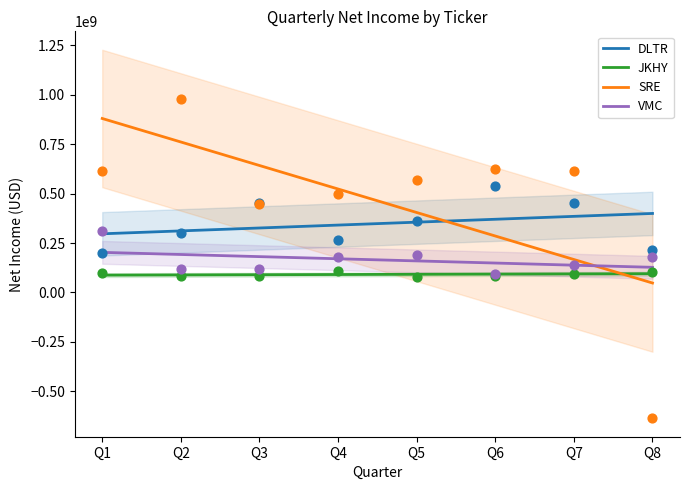

Which series contains the lowest Y value?

SRE